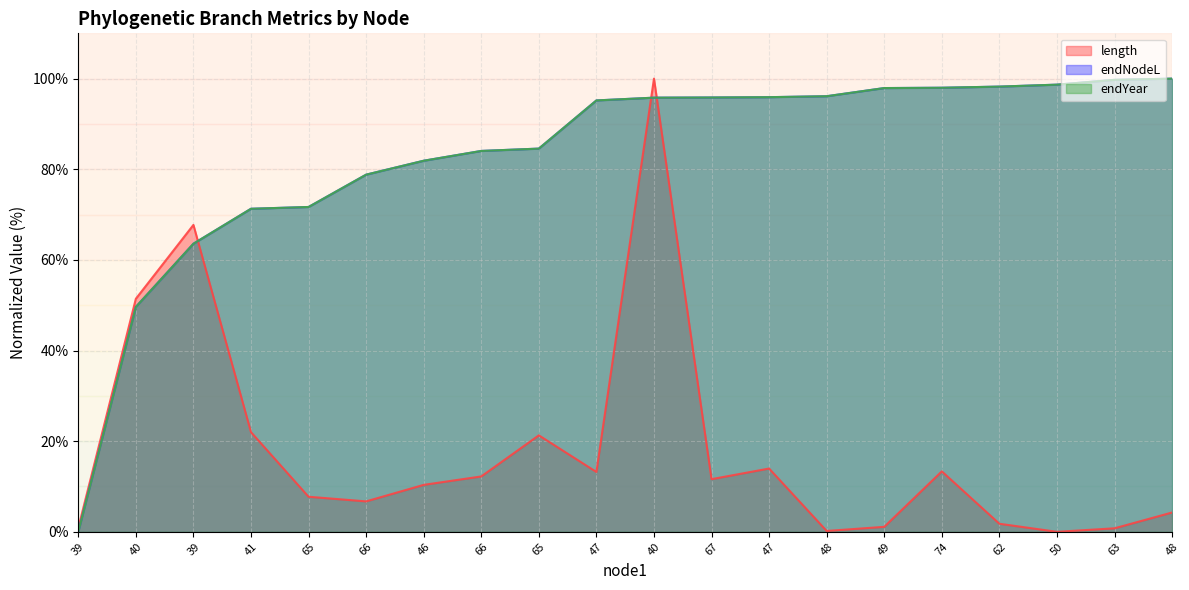

Reading left to right, extract all data points from this chart.

length: 39=0.8	40=51.4	39=67.7	41=22.0	65=7.7	66=6.7	46=10.4	66=12.2	65=21.3	47=13.2	40=100.0	67=11.6	47=14.0	48=0.2	49=1.1	74=13.3	62=1.8	50=0.0	63=0.8	48=4.3
endNodeL: 39=0.0	40=49.6	39=63.6	41=71.3	65=71.7	66=78.8	46=81.9	66=84.0	65=84.6	47=95.2	40=95.8	67=95.8	47=95.9	48=96.1	49=97.9	74=98.0	62=98.2	50=98.7	63=99.7	48=100.0
endYear: 39=0.0	40=49.6	39=63.6	41=71.3	65=71.7	66=78.8	46=81.9	66=84.0	65=84.6	47=95.2	40=95.8	67=95.8	47=95.9	48=96.1	49=97.9	74=98.0	62=98.2	50=98.7	63=99.7	48=100.0